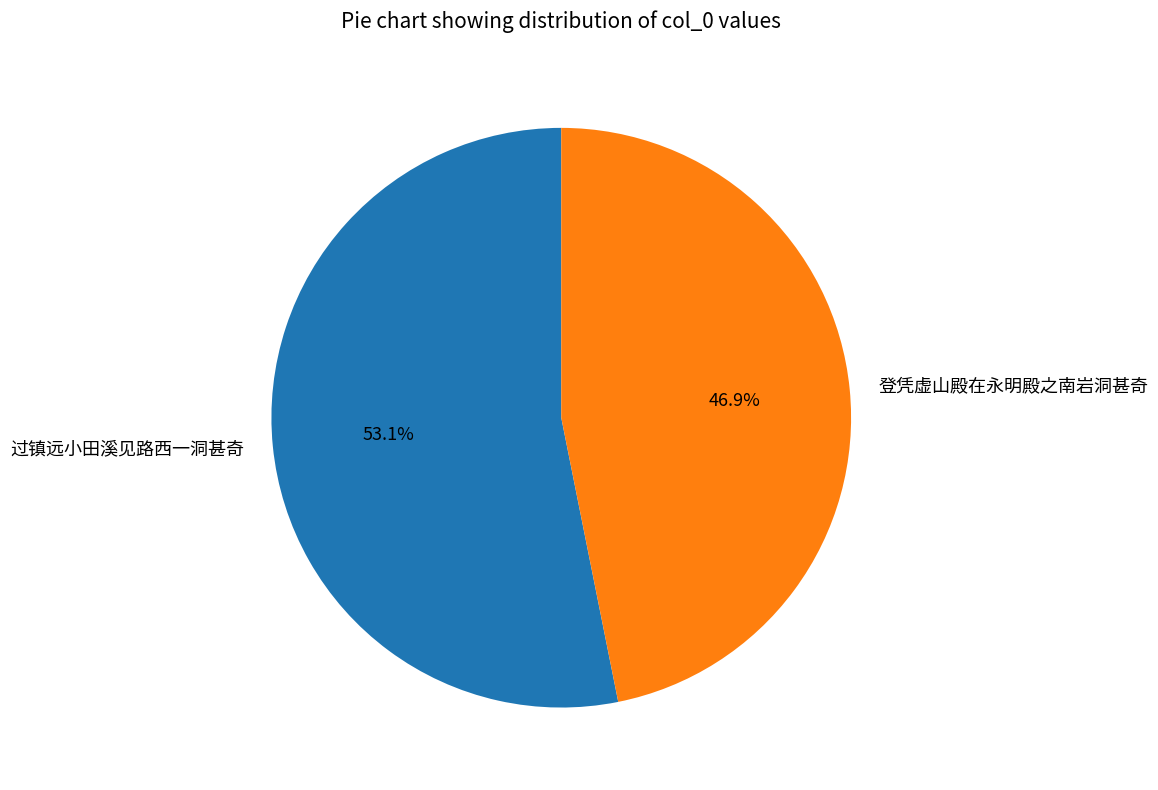

Does 登凭虚山殿在永明殿之南岩洞甚奇 represent more than half of the total?

No